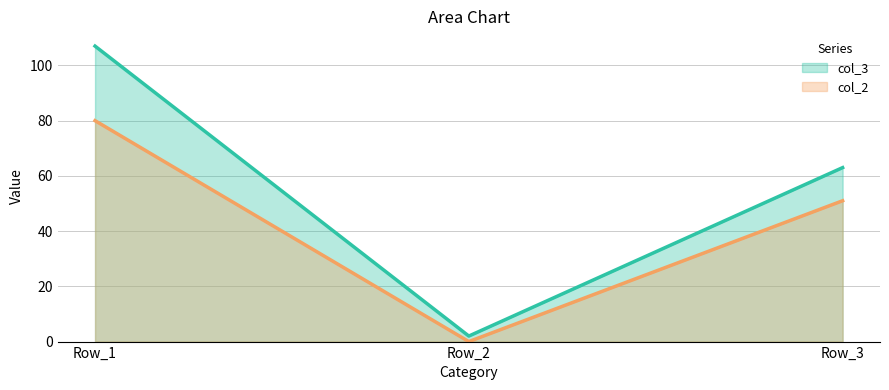

What are all the series names shown in the legend?

col_3, col_2